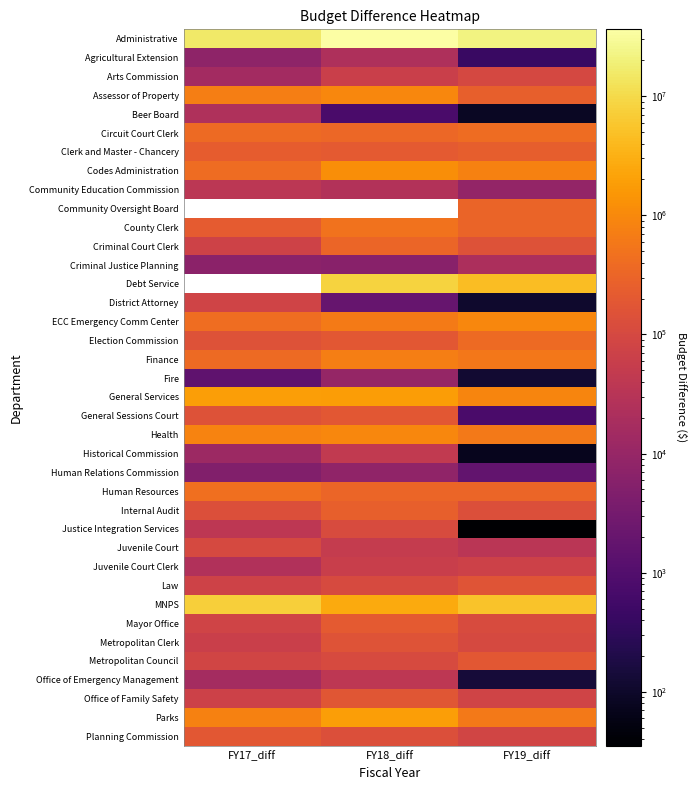

What is the lowest value of the Agricultural Extension series?

437.0